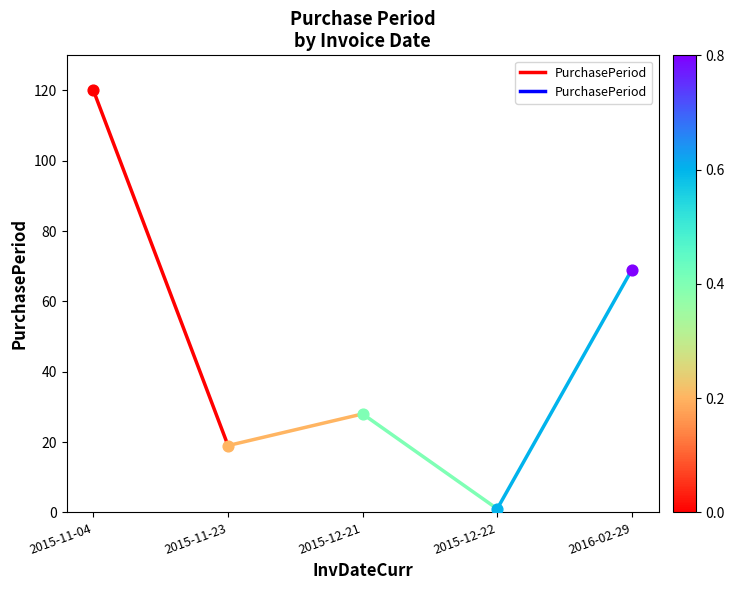

Which has a higher value, 2015-11-23 or 2015-11-04?

2015-11-04